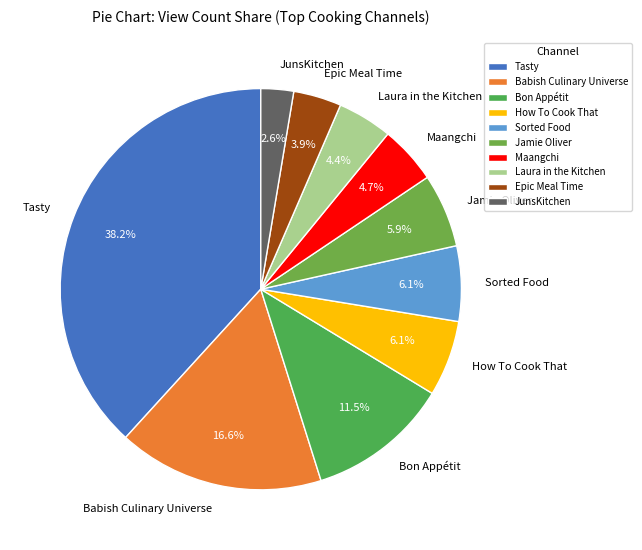

How many segments does this pie chart have?

10